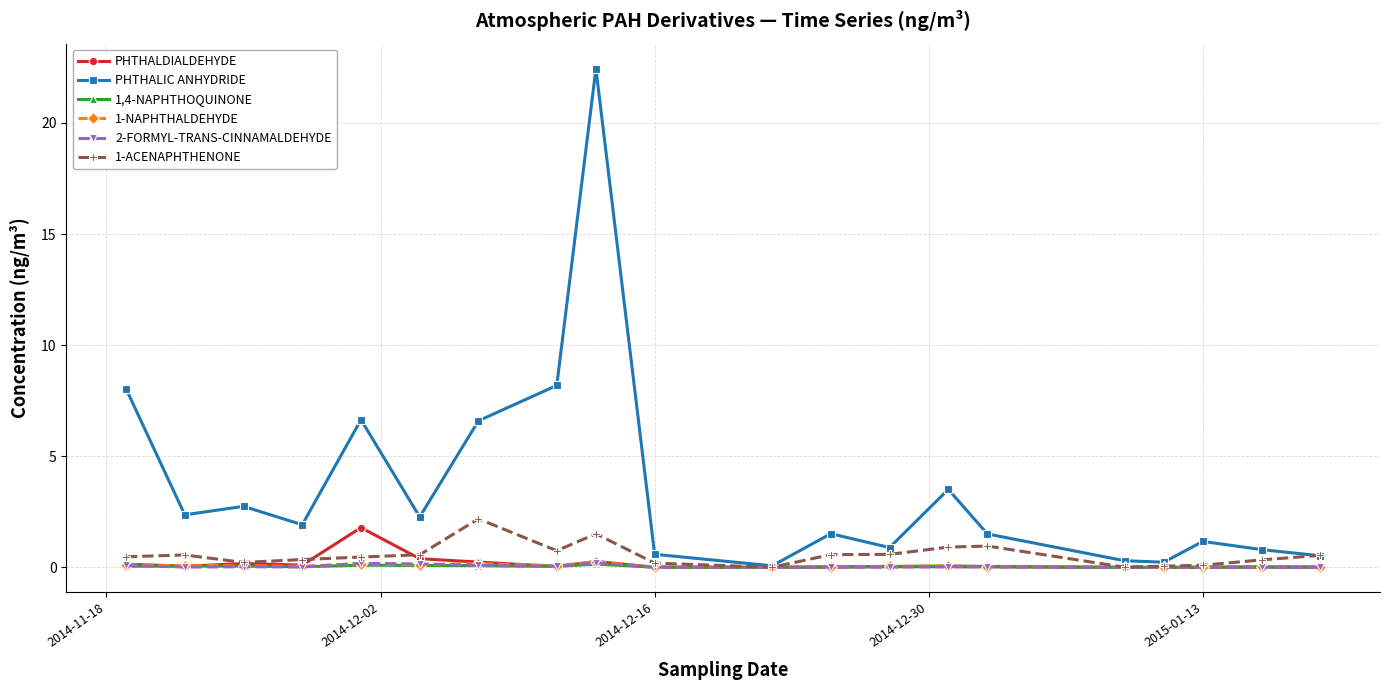

What are all the series names shown in the legend?

PHTHALDIALDEHYDE, PHTHALIC ANHYDRIDE, 1,4-NAPHTHOQUINONE, 1-NAPHTHALDEHYDE, 2-FORMYL-TRANS-CINNAMALDEHYDE, 1-ACENAPHTHENONE